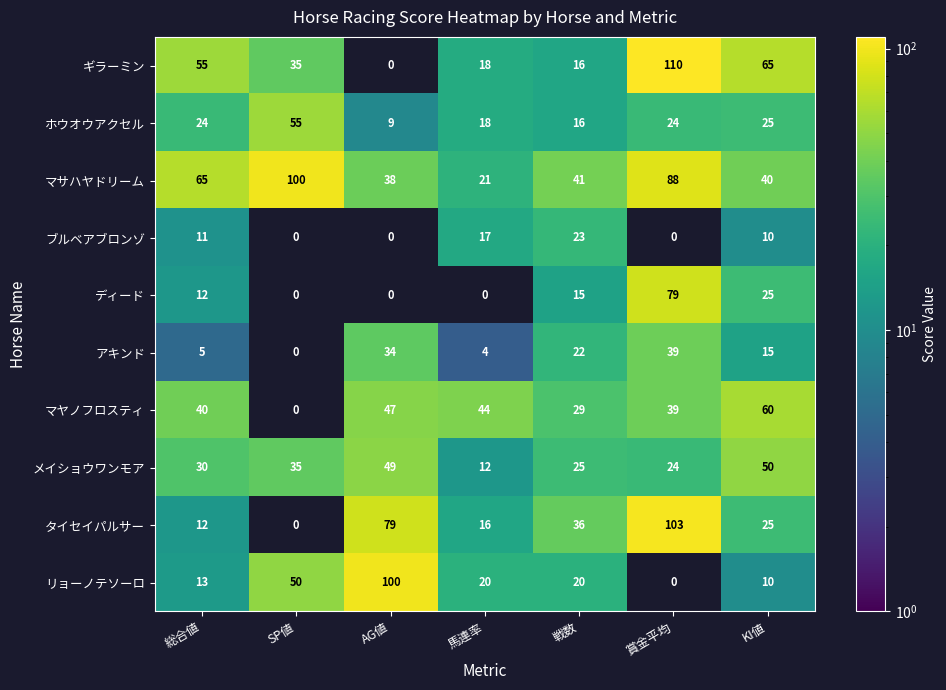

List the labels in order of マサハヤドリーム value, largest first.

SP値, 賞金平均, 総合値, 戦数, KI値, AG値, 馬連率